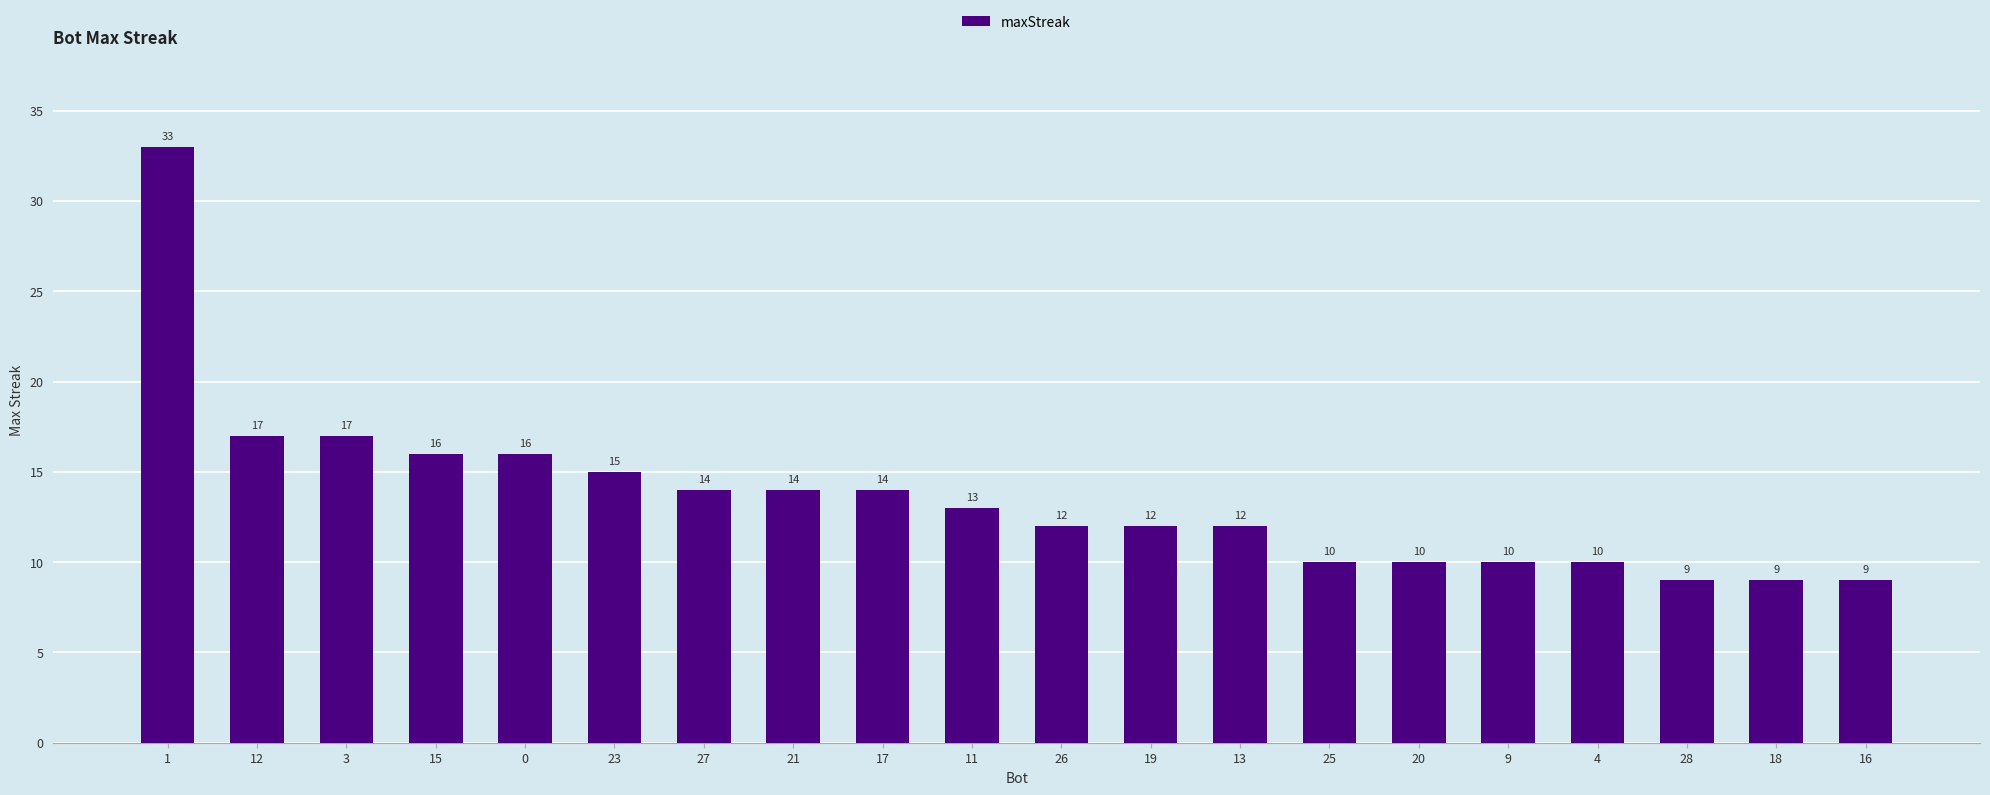

How many series are shown in this chart?

1